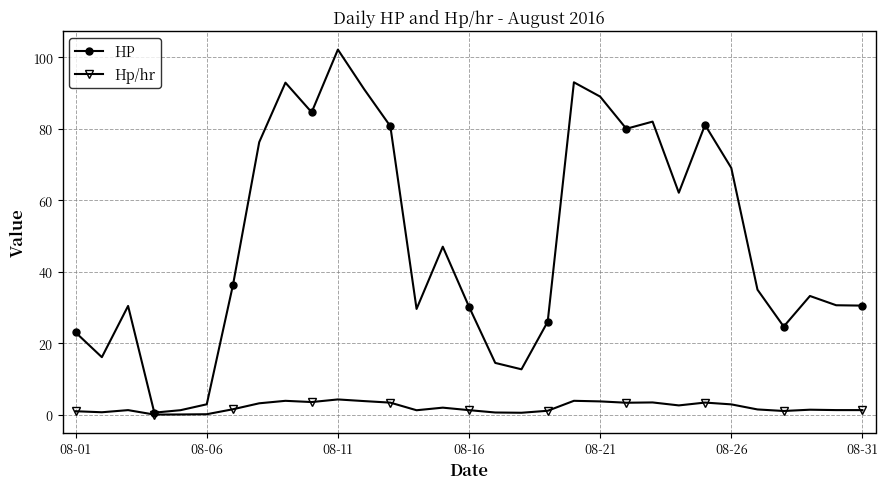

Rank the series by their average value, from lowest to highest.

Hp/hr, HP